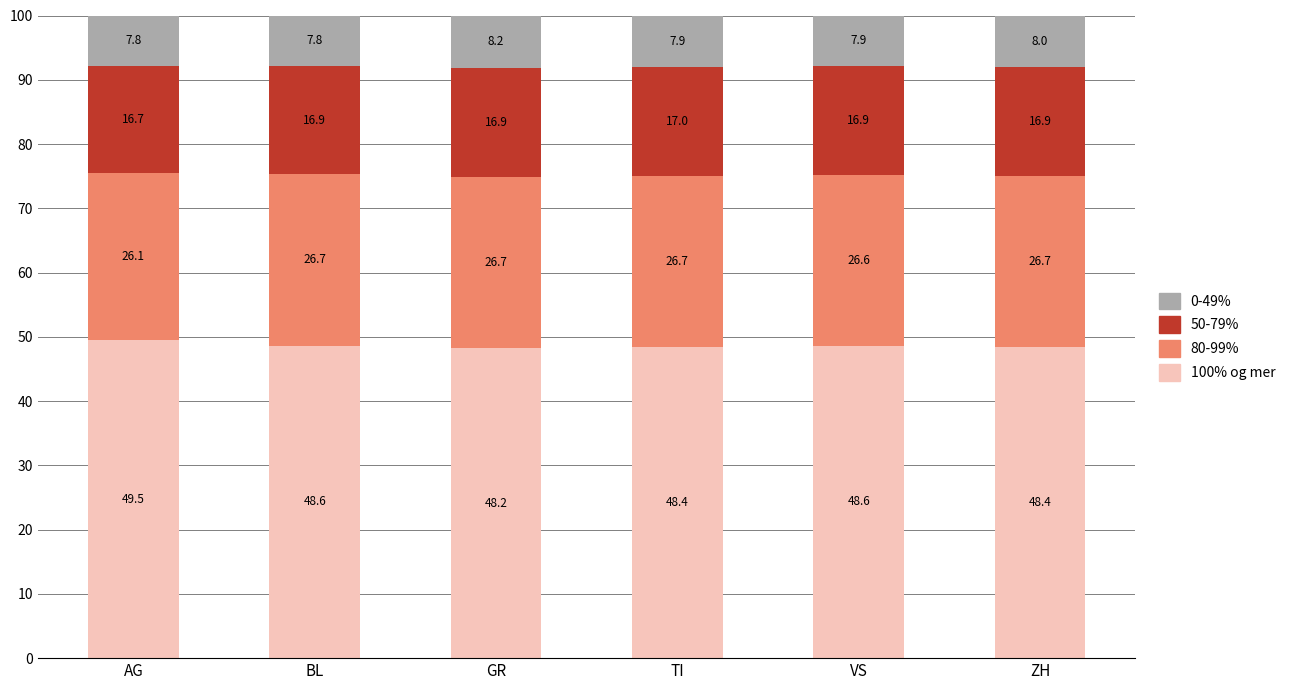

What is the total value across all series at TI?

100.0